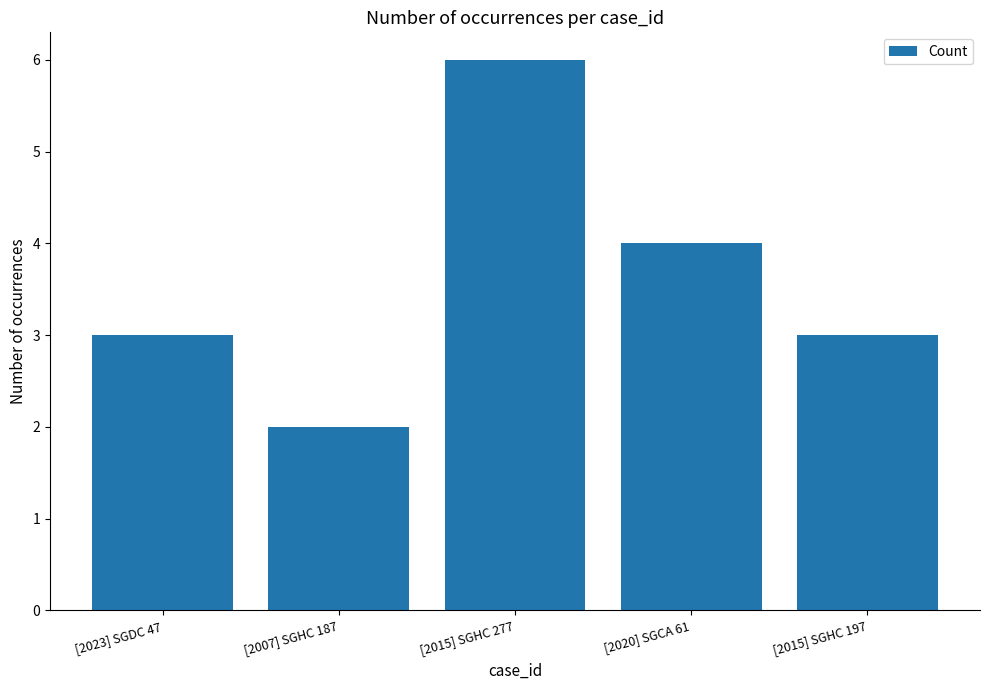

What is the change in value from [2015] SGHC 277 to [2020] SGCA 61?

-2